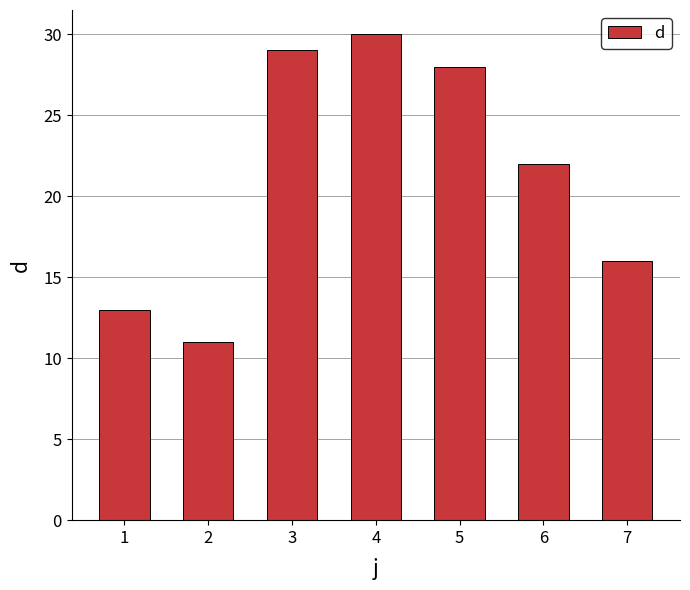

Which category has the lowest value across all series?

2